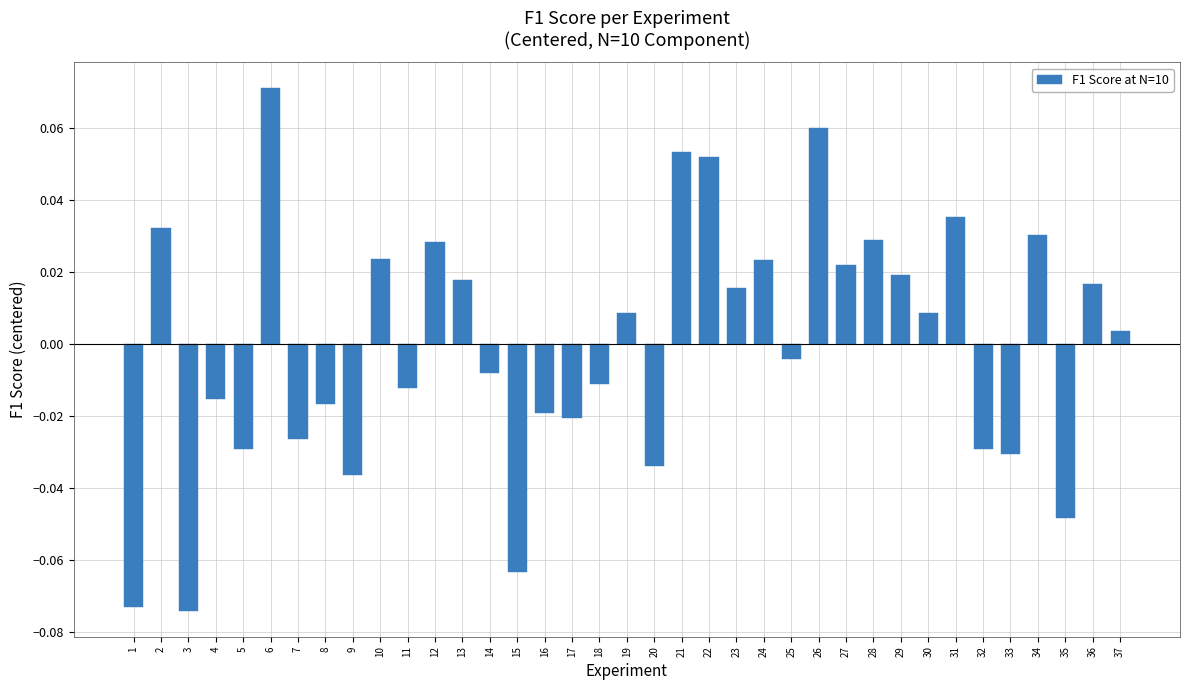

Which category has the highest value across all series?

6